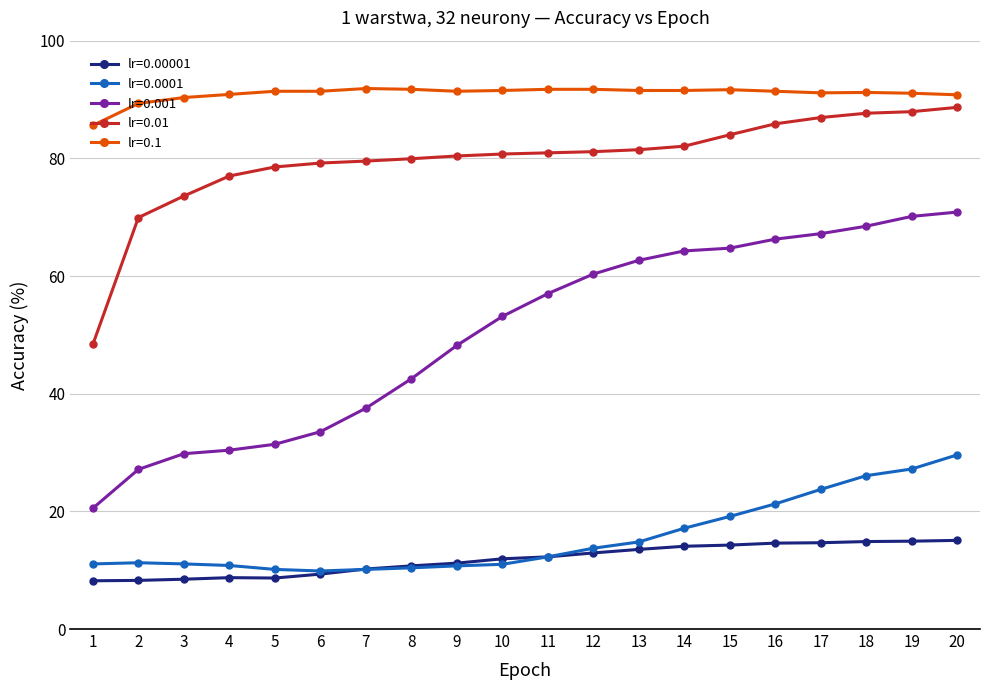

True or false: lr=0.01 has a value of 88.7 at 20.

True